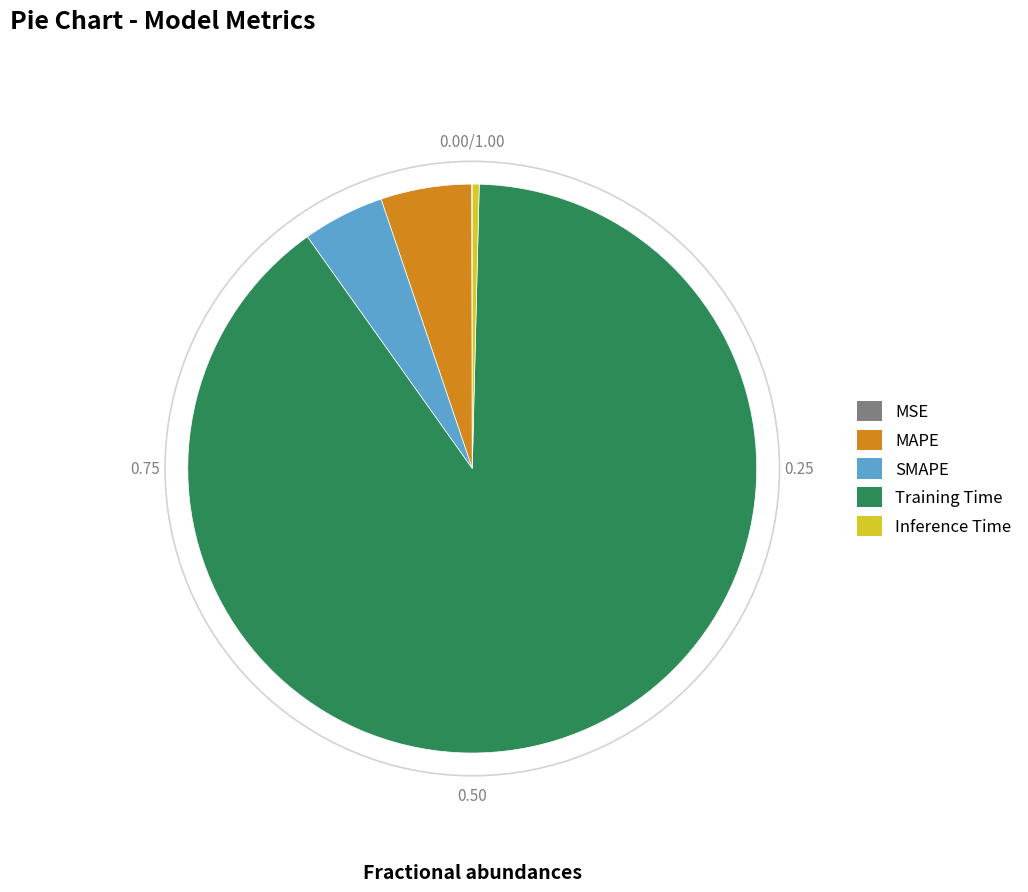

What is the majority slice?

Training Time